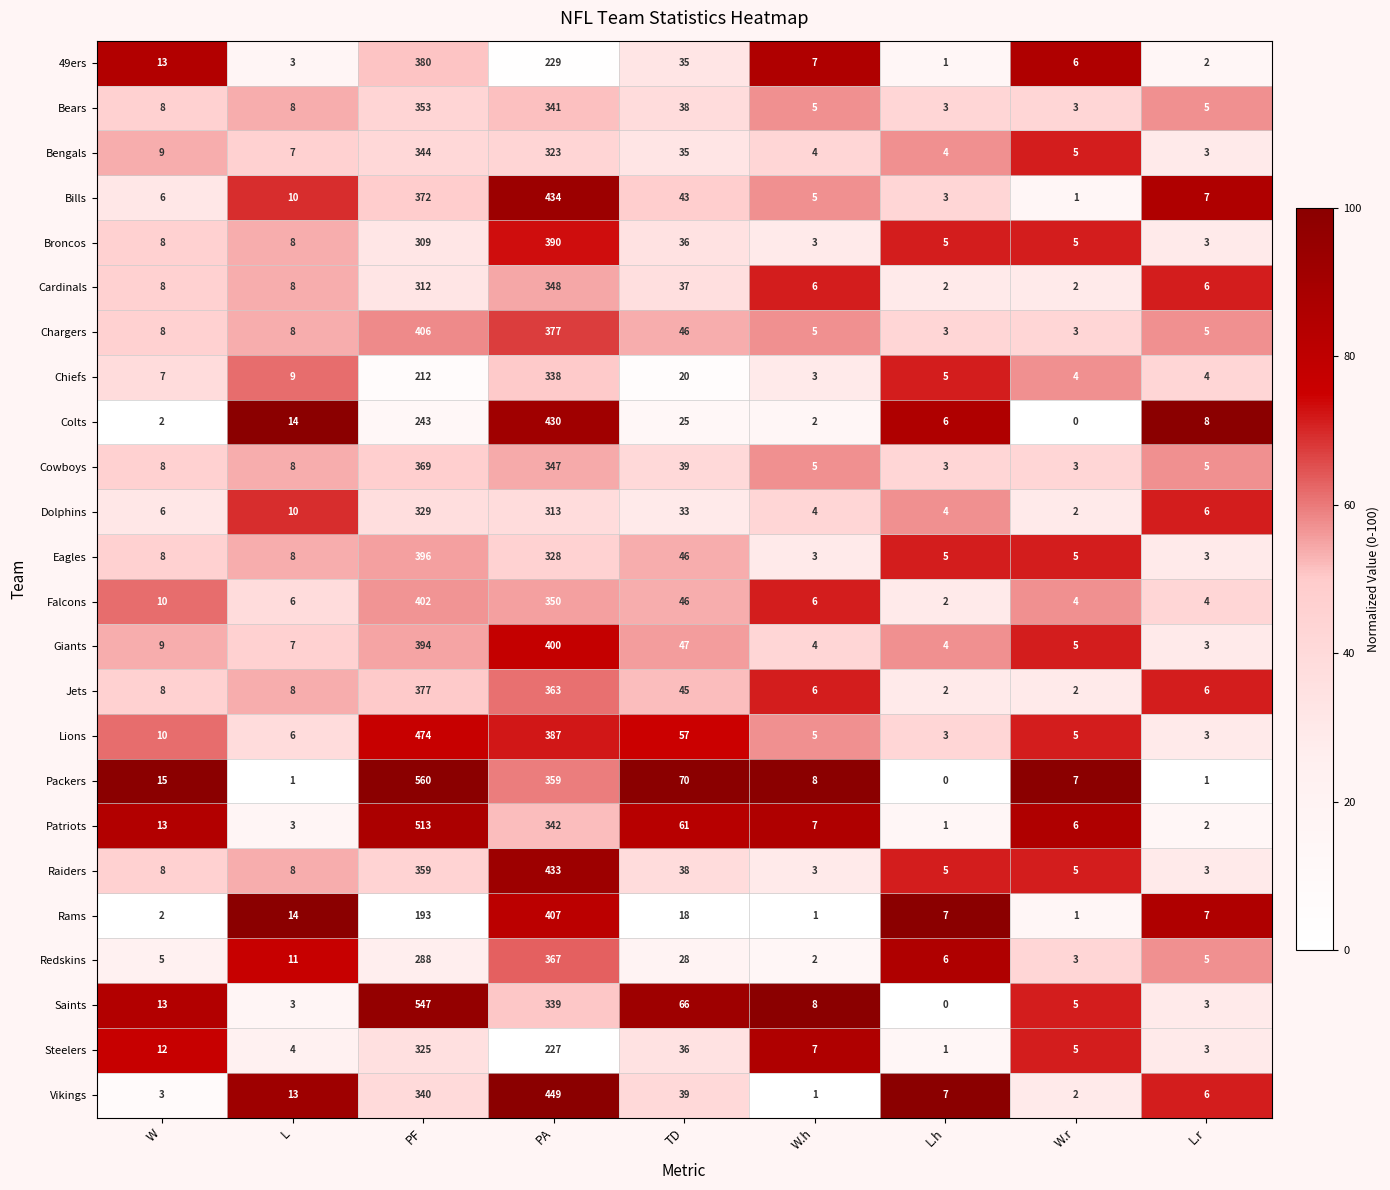

Is it true that Saints equals 3 at L?

True